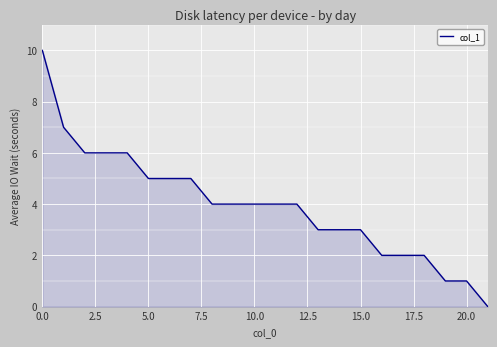

What is the maximum value shown in the chart?

10